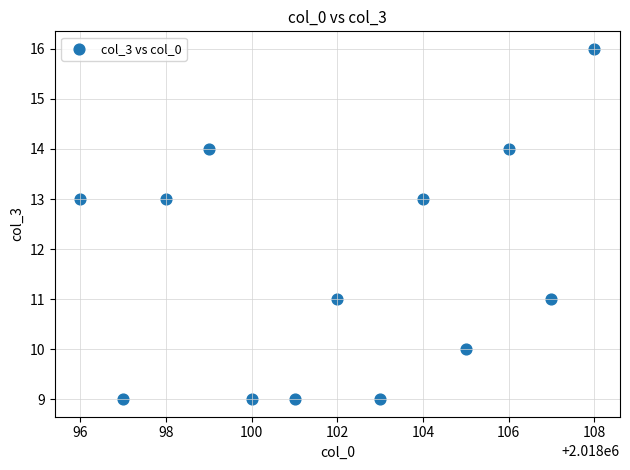

What is the range of X values (max minus min)?

12